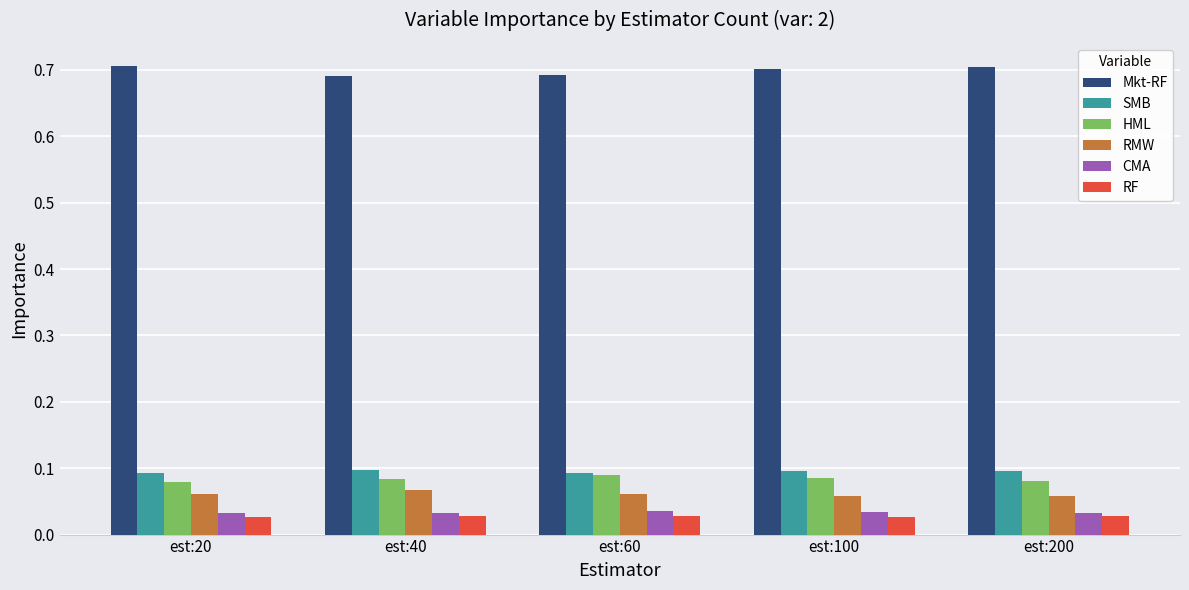

The value of SMB at est:40 is 0.1. True or false?

True